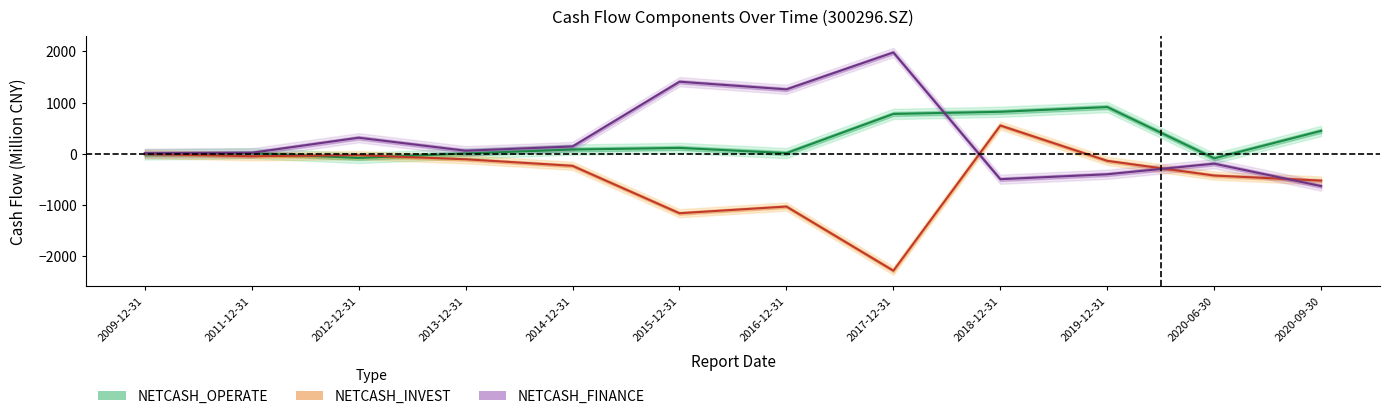

The NETCASH_INVEST series shows -16.0 at 2011-12-31. True or false?

False